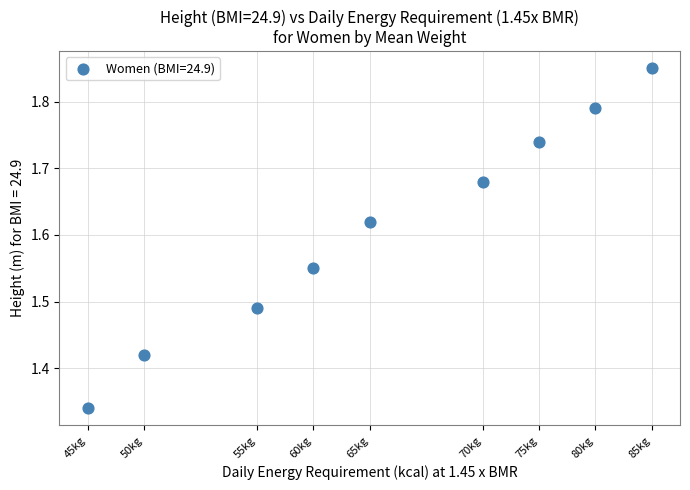

What is the range of Y values (max minus min)?

0.5